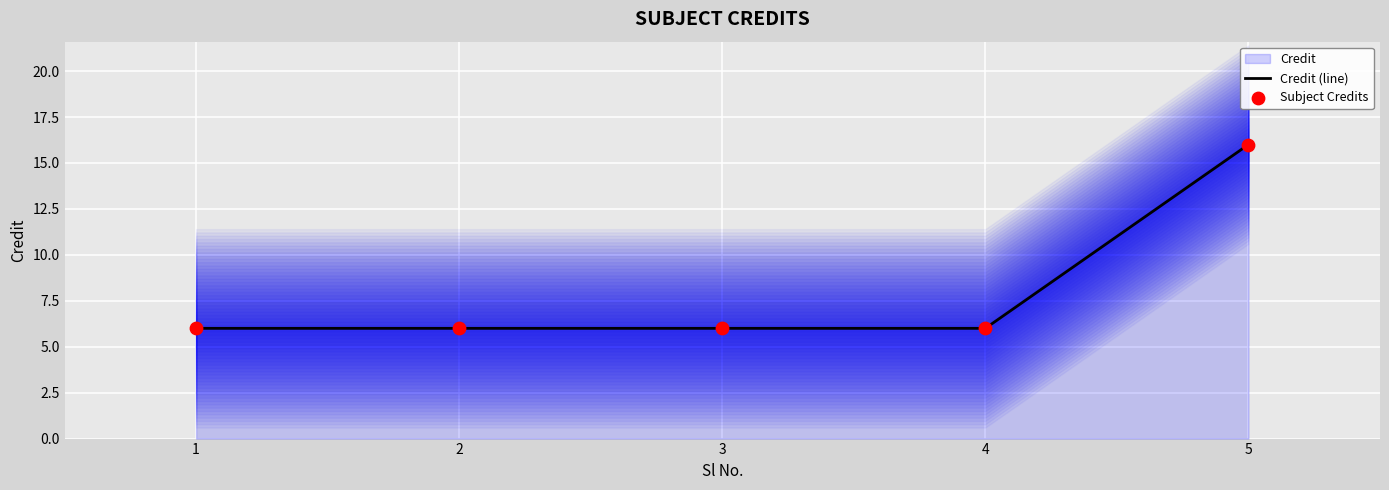

Which series has the largest Y range (max minus min)?

Credit (line)